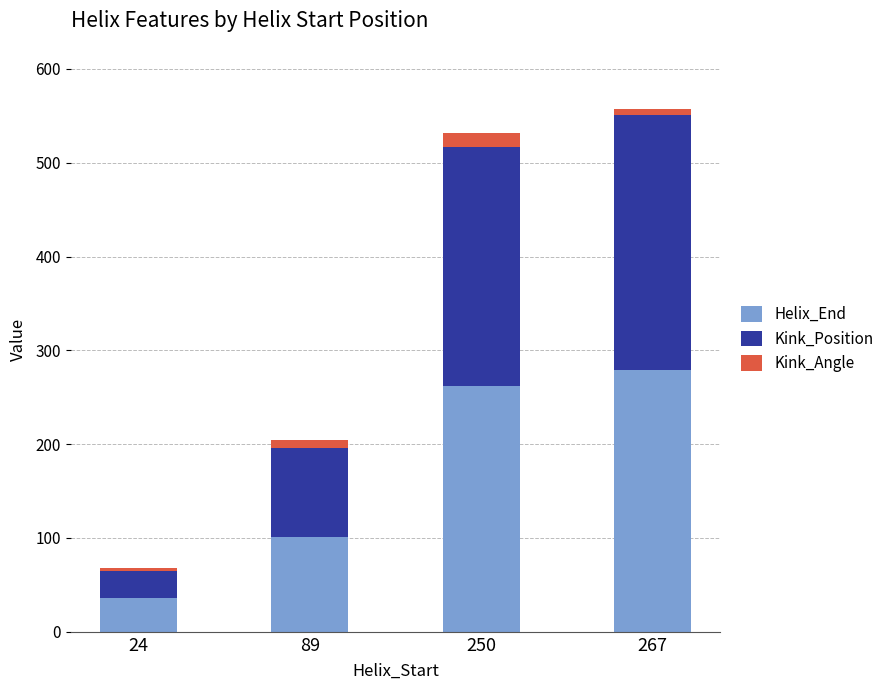

What is the highest value of the Helix_End series?

279.0